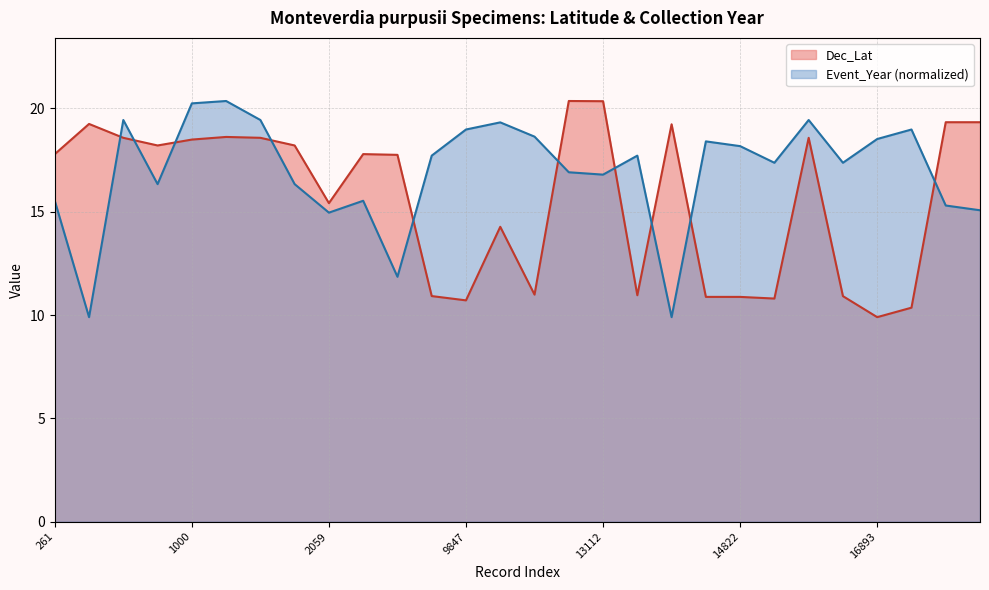

Reading right to left, list all the values displayed in this chart.

Dec_Lat: 24366=19.3	24317=19.3	16895=10.4	16893=9.9	16792=10.9	16535=18.6	15211=10.8	14822=10.9	14820=10.9	14352=19.2	14218=11.0	13112=20.4	13103=20.4	10329=11.0	10058=14.3	9847=10.7	8020=10.9	4616=17.8	4615=17.8	2059=15.4	1062=18.2	1013=18.6	1011=18.6	1000=18.5	763=18.2	719=18.6	709=19.2	261=17.8
Event_Year: 24366=15.1	24317=15.3	16895=19.0	16893=18.5	16792=17.4	16535=19.4	15211=17.4	14822=18.2	14820=18.4	14352=9.9	14218=17.7	13112=16.8	13103=16.9	10329=18.6	10058=19.3	9847=19.0	8020=17.7	4616=11.9	4615=15.5	2059=15.0	1062=16.3	1013=19.4	1011=20.4	1000=20.2	763=16.3	719=19.4	709=9.9	261=15.5